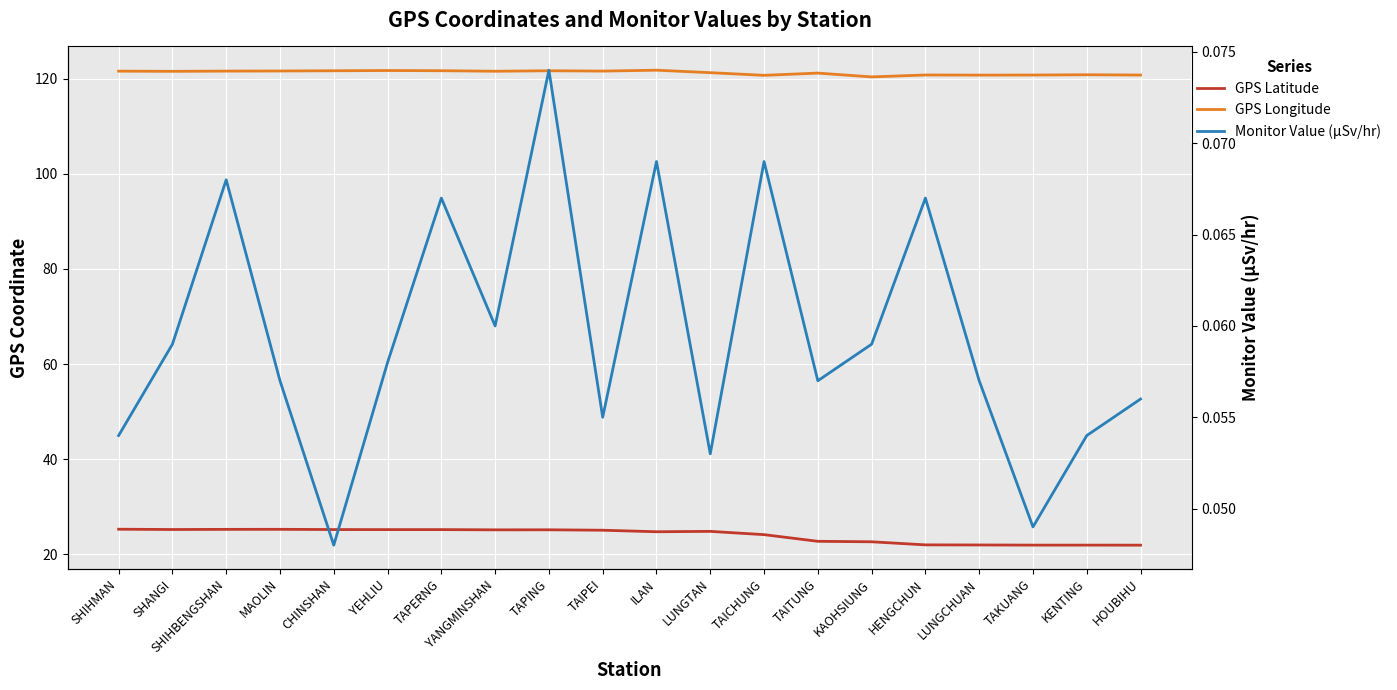

What is the spread (max minus min) of values at SHANGI?

121.5